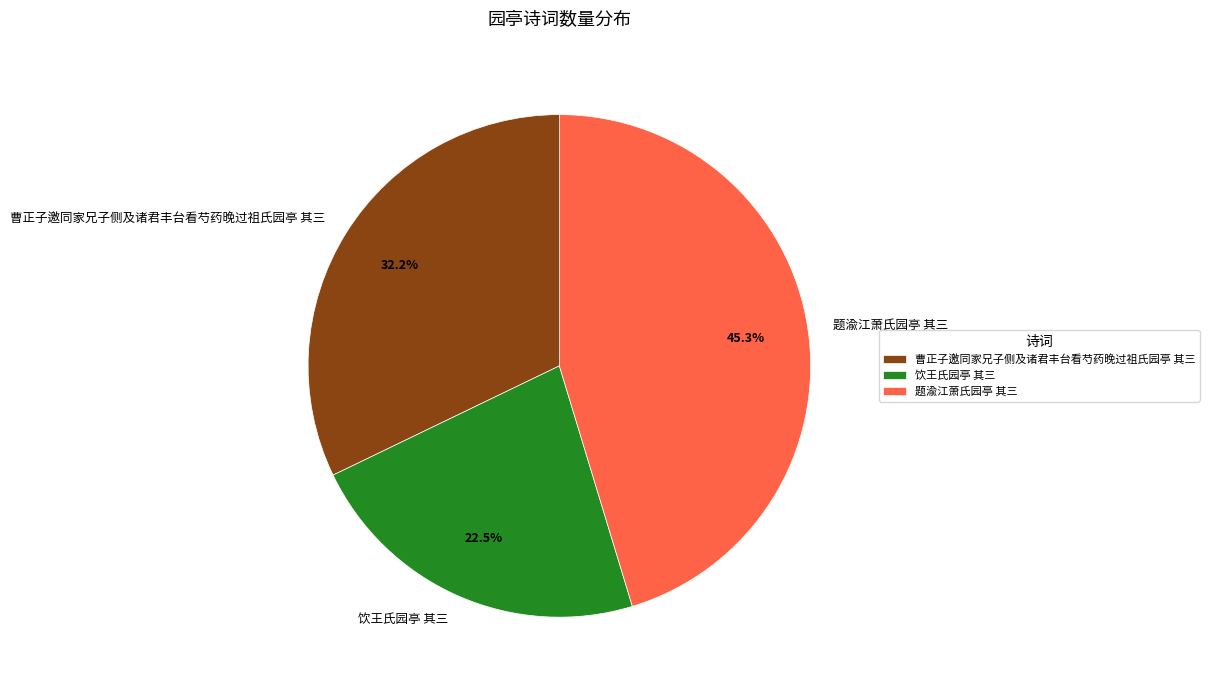

What is the smallest slice in the pie chart?

饮王氏园亭 其三